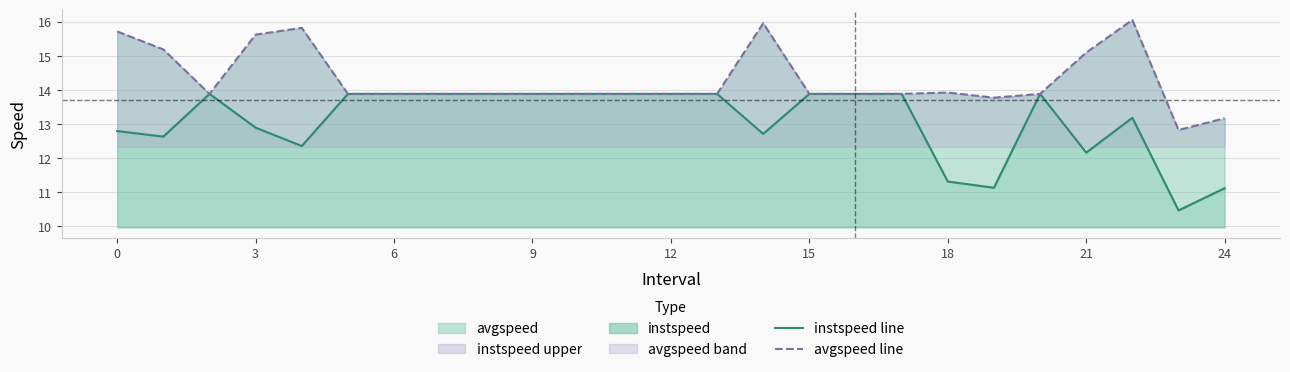

How many series are shown in this chart?

2